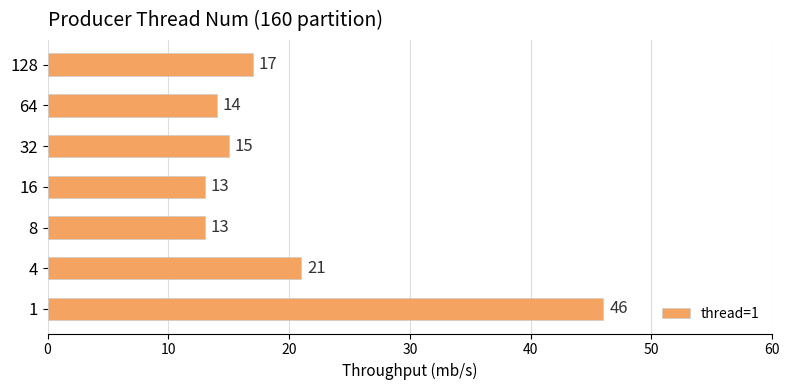

How many categories are shown in the chart?

7